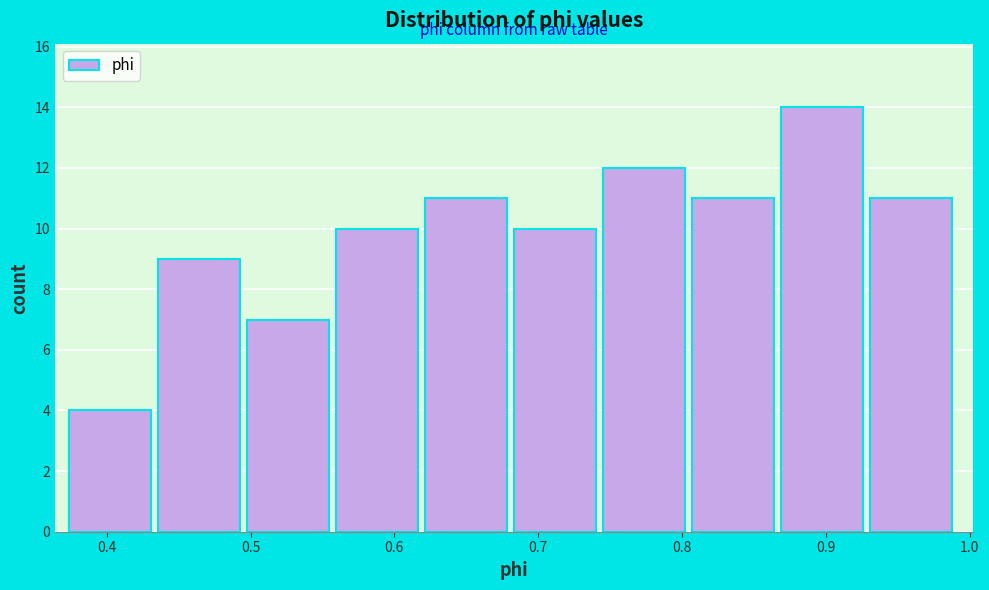

Reading left to right, list every bar in this chart as the range it spans on the x-axis followed by its height. Neither the bar edges nor the heights are printed on the chart, so give them approximately, as read against the axes.

0.37 to 0.44: 4
0.44 to 0.50: 9
0.50 to 0.56: 7
0.56 to 0.62: 10
0.62 to 0.68: 11
0.68 to 0.74: 10
0.74 to 0.81: 12
0.81 to 0.87: 11
0.87 to 0.93: 14
0.93 to 0.99: 11